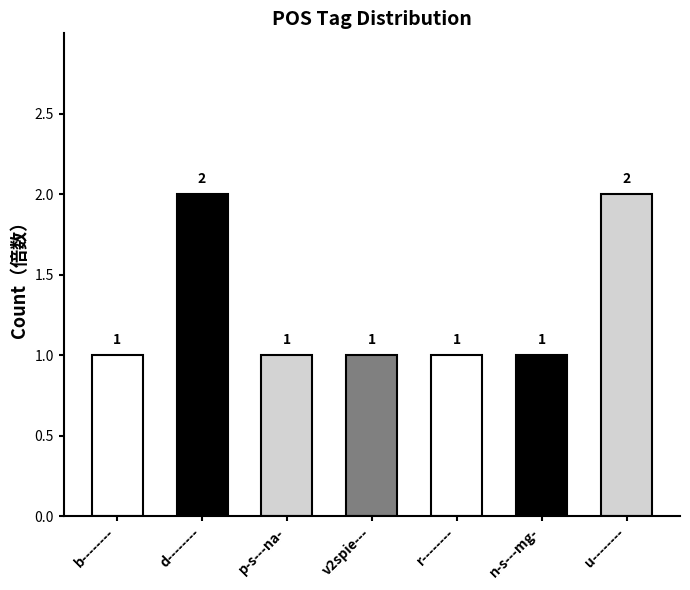

What is the ratio of the value at b-------- to the value at r--------?

1.0